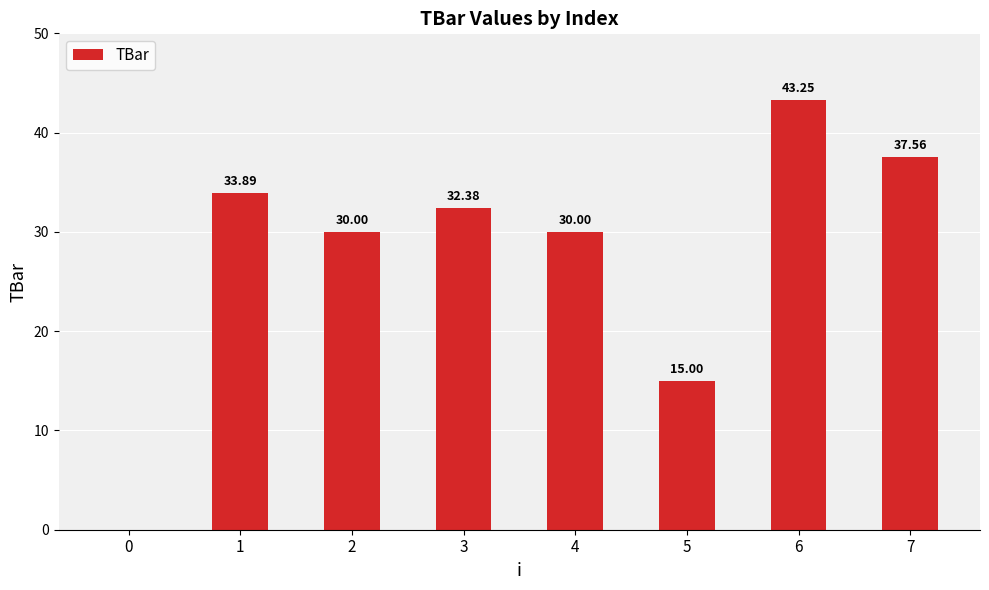

What is the sum of all values?

222.1